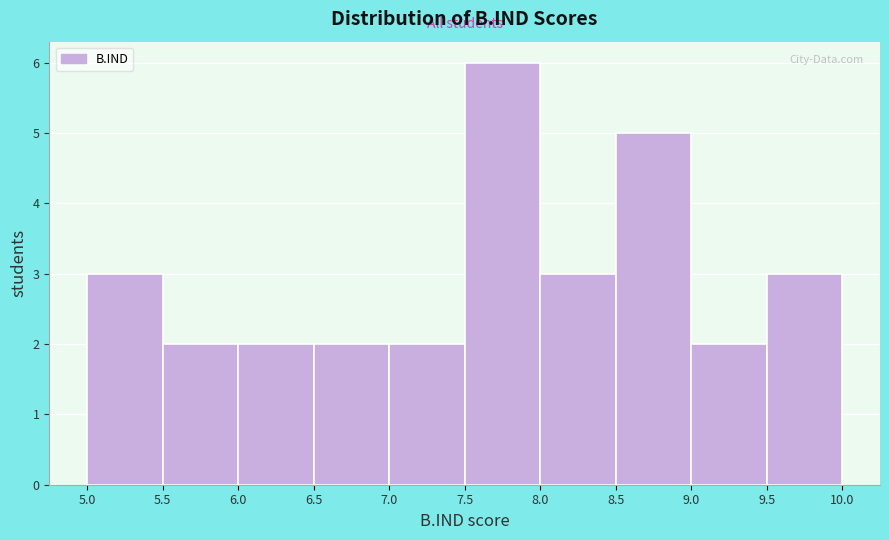

Reading left to right, transcribe this chart: for each bar, give the range it covers on the x-axis and its height. The values are not printed on the chart, so give them approximately, as read against the axis.

5.0 to 5.5: 3
5.5 to 6.0: 2
6.0 to 6.5: 2
6.5 to 7.0: 2
7.0 to 7.5: 2
7.5 to 8.0: 6
8.0 to 8.5: 3
8.5 to 9.0: 5
9.0 to 9.5: 2
9.5 to 10.0: 3